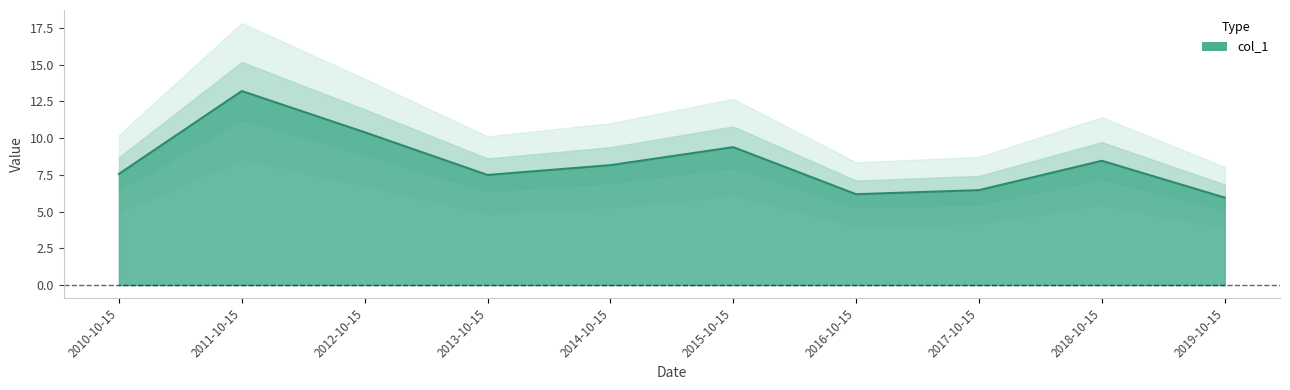

What is the difference between the values at 2012-10-15 and 2013-10-15?

2.9